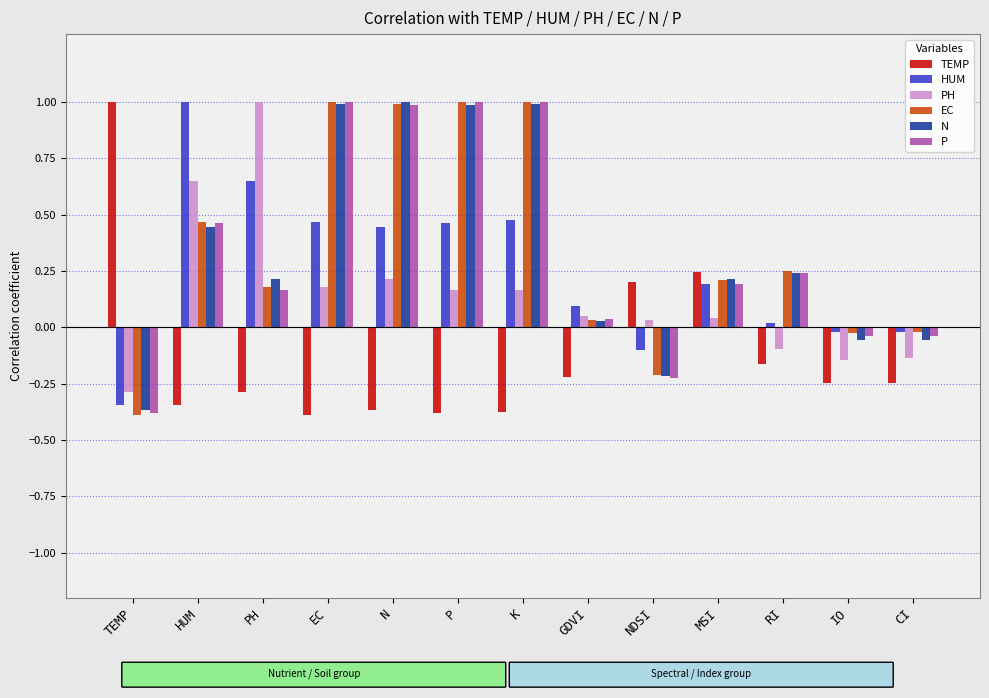

Are the bars horizontal?

No